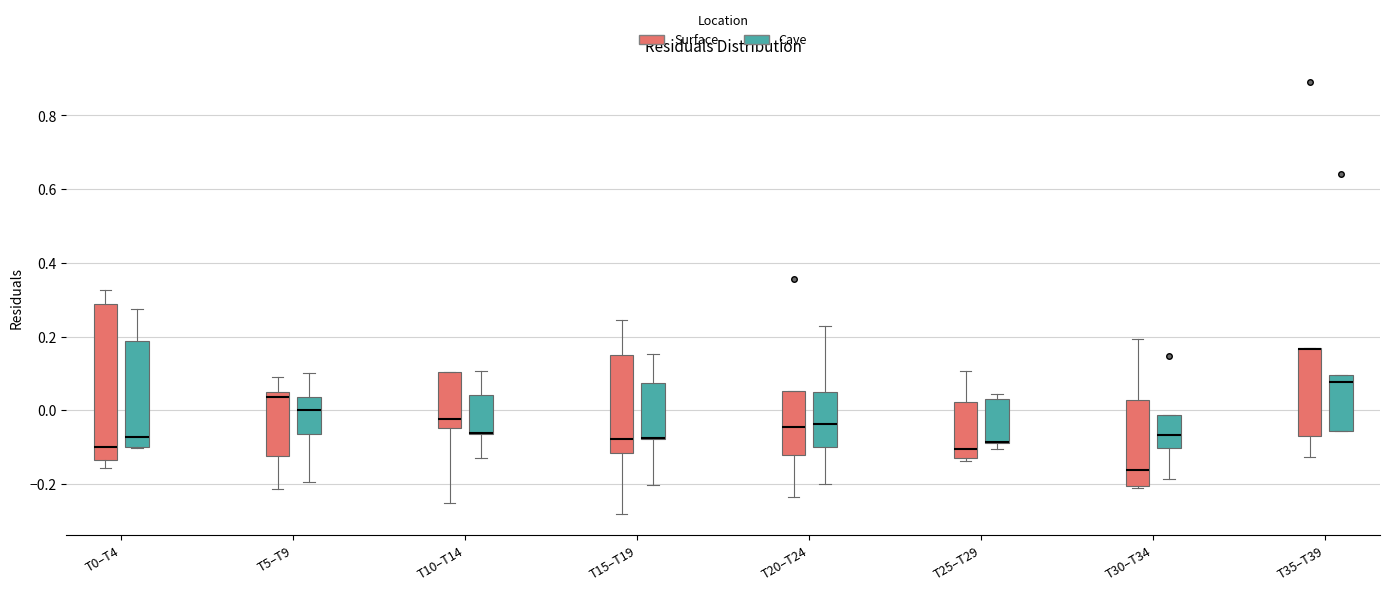

Where is the lower edge of the box for T15–T19 (Surface) on the y-axis? The values are not printed on the chart, so give them approximately, as read against the axis.

-0.12